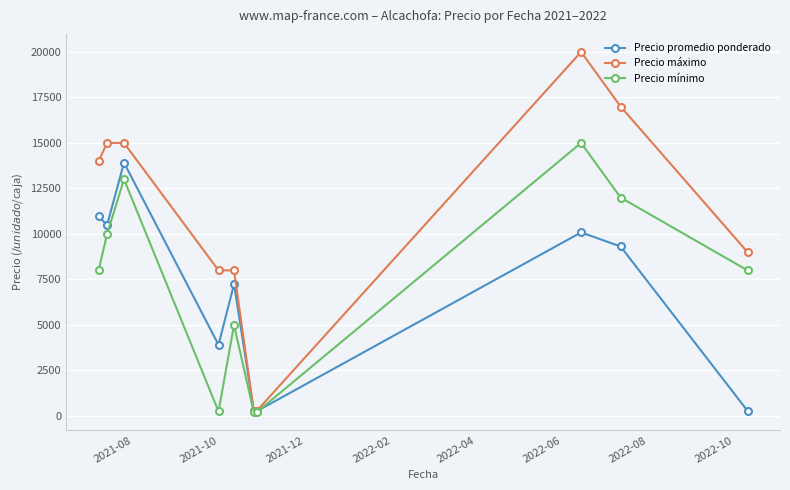

What is the difference between the maximum and second lowest values in the Precio promedio ponderado series?

13653